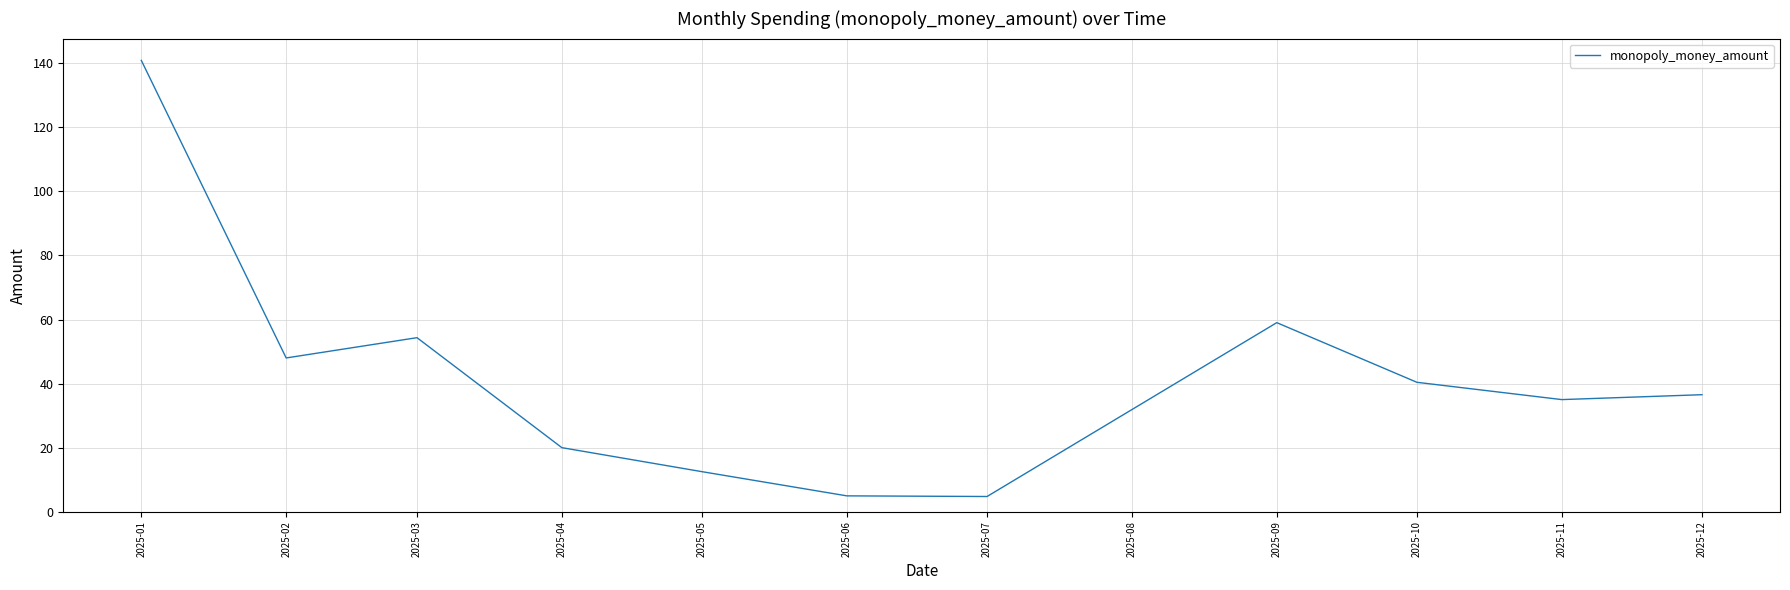

Which has a higher value, 2025-02 or 2025-12?

2025-02